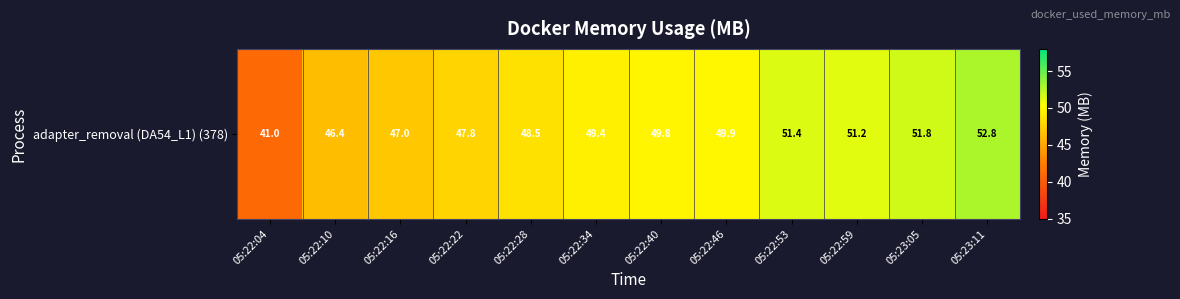

List the labels in order of value, largest first.

05:23:11, 05:23:05, 05:22:53, 05:22:59, 05:22:46, 05:22:40, 05:22:34, 05:22:28, 05:22:22, 05:22:16, 05:22:10, 05:22:04